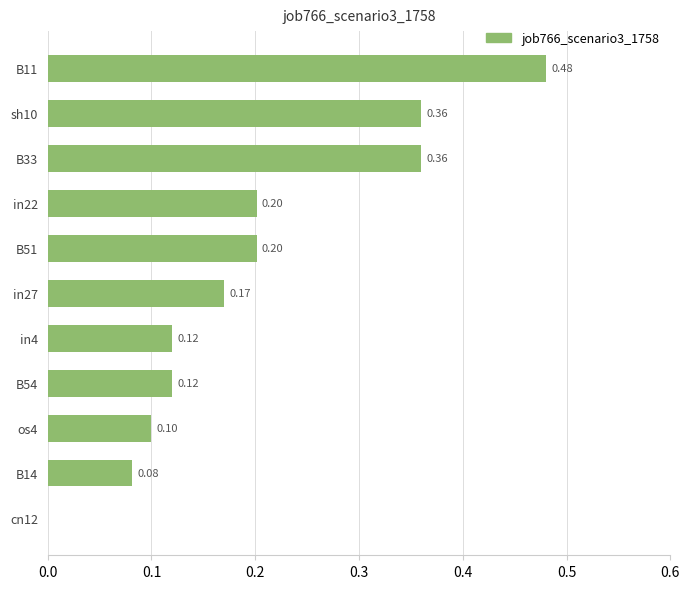

What is the change in value from B33 to B14?

-0.3